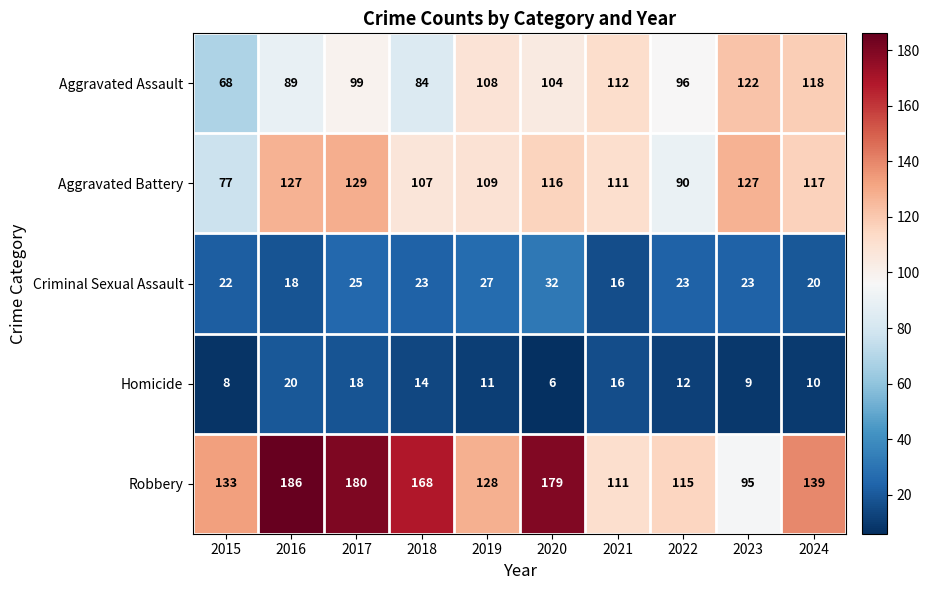

Which series has the largest range (max minus min)?

Robbery